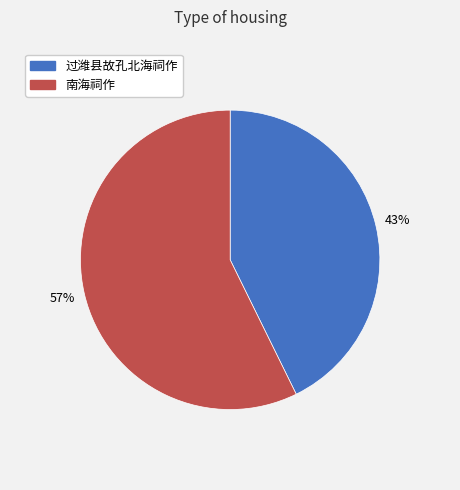

To the nearest percent, what percentage of the pie is 南海祠作?

57%